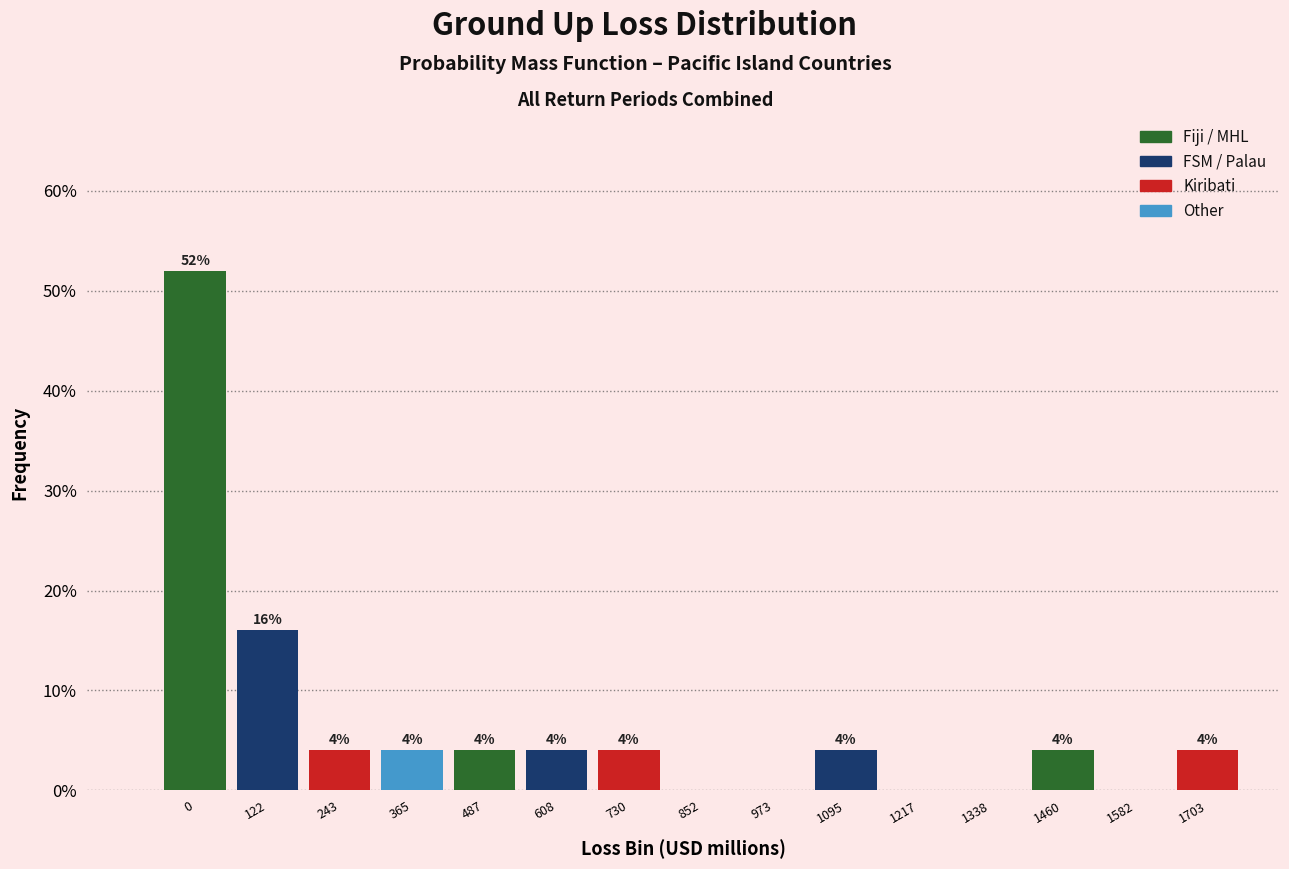

Reading right to left, list all the values displayed in this chart.

1703=4	1582=0	1460=4	1338=0	1217=0	1095=4	973=0	852=0	730=4	608=4	487=4	365=4	243=4	122=16	0=52